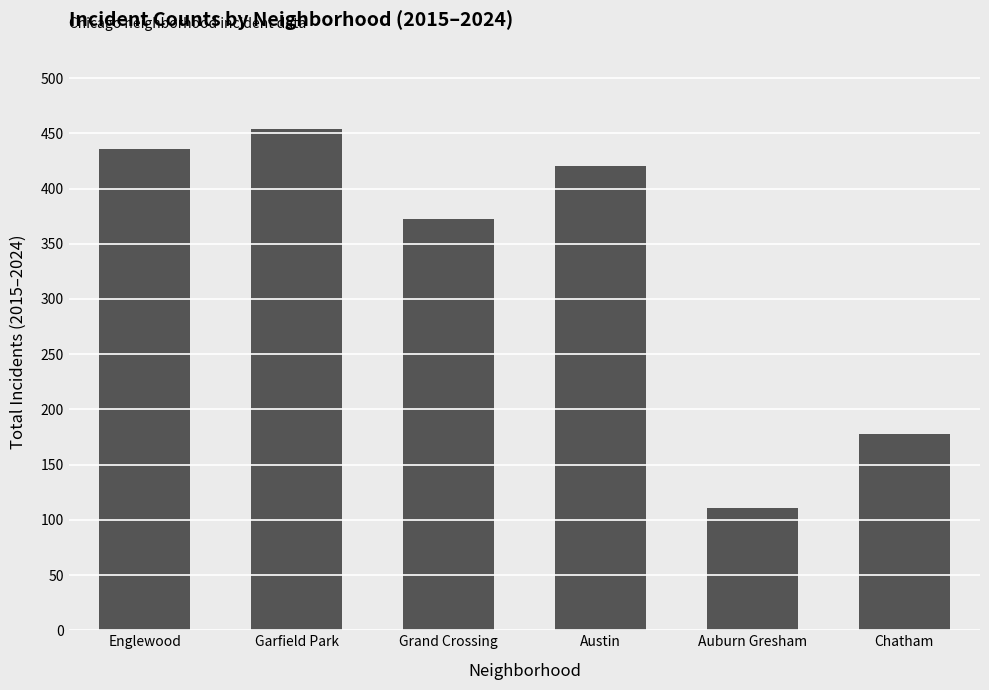

Are the bars grouped side by side (vs. stacked)?

No